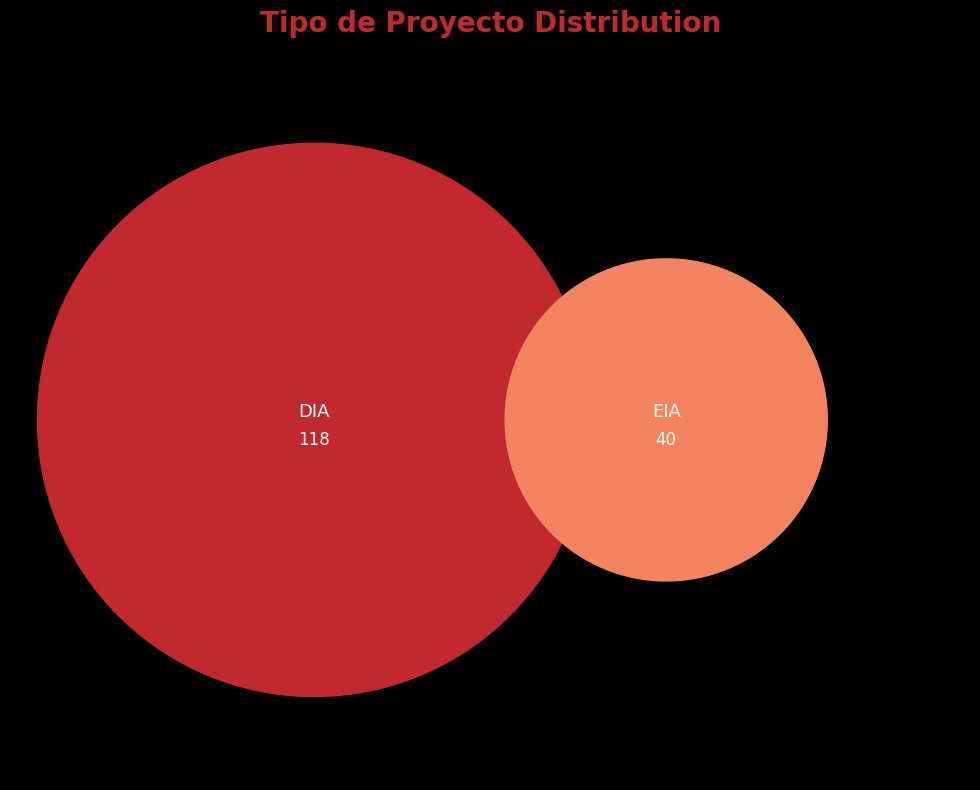

The EIA slice represents 25% of the pie. True or false?

True